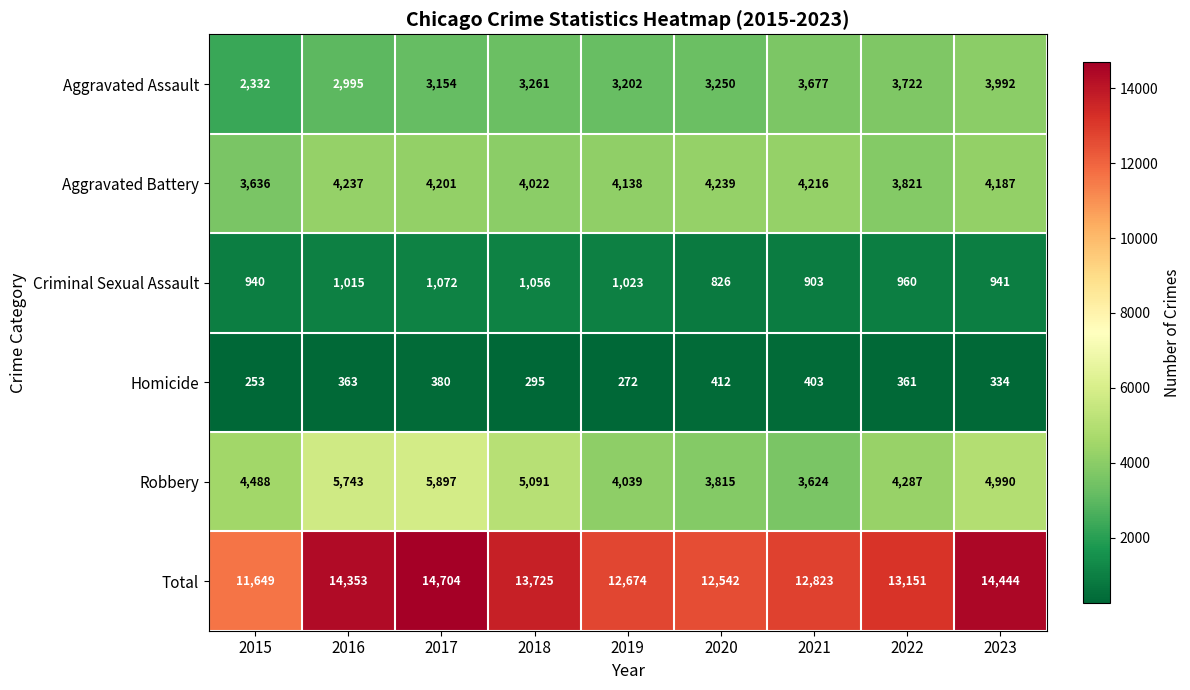

At 2019, list the series in order from largest to smallest.

Total, Aggravated Battery, Robbery, Aggravated Assault, Criminal Sexual Assault, Homicide